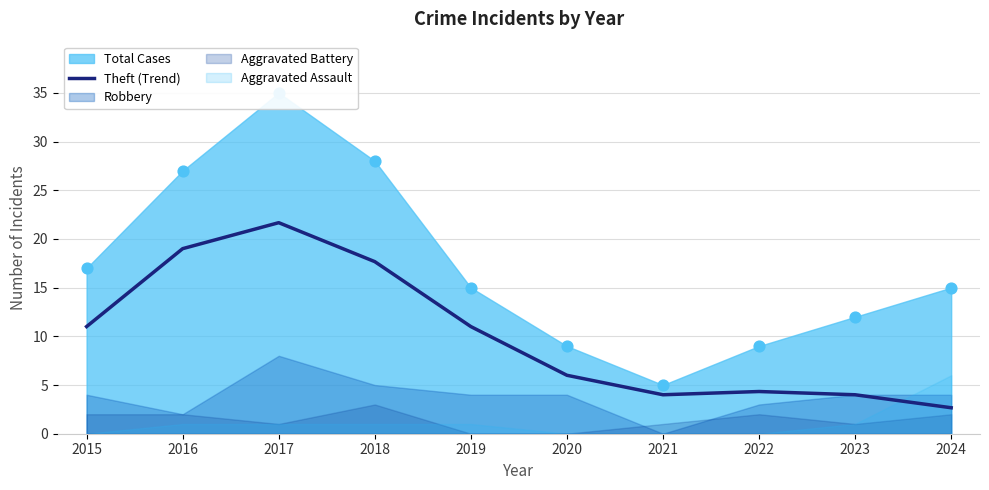

What is the ratio of the value at 2015 to the value at 2019?

1.0